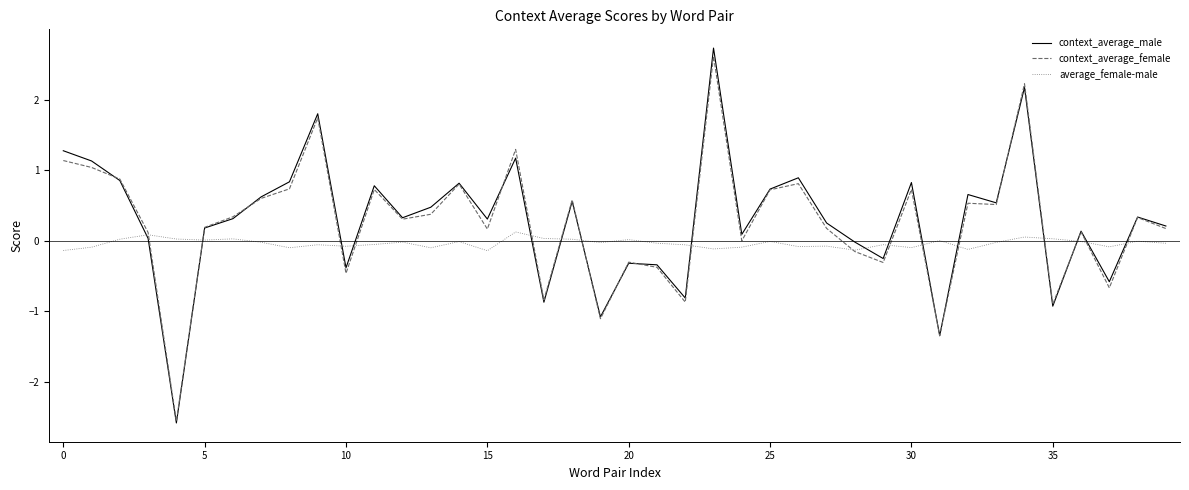

After their last crossing, which series has the higher values: context_average_male or average_female-male?

context_average_male